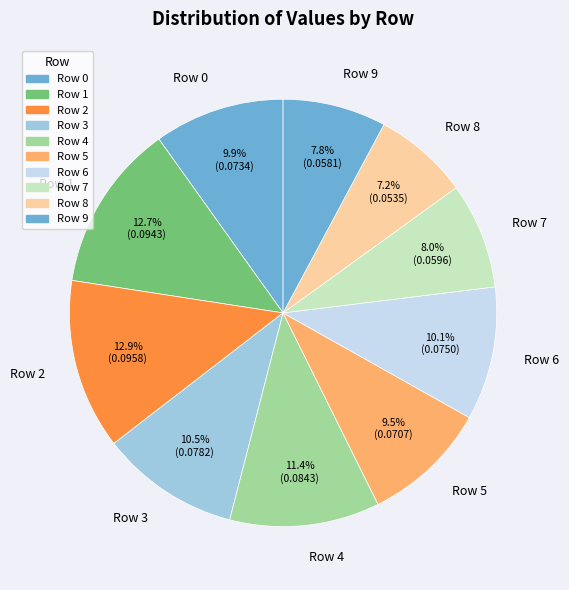

What percentage is NOT represented by Row 7?

92.0%